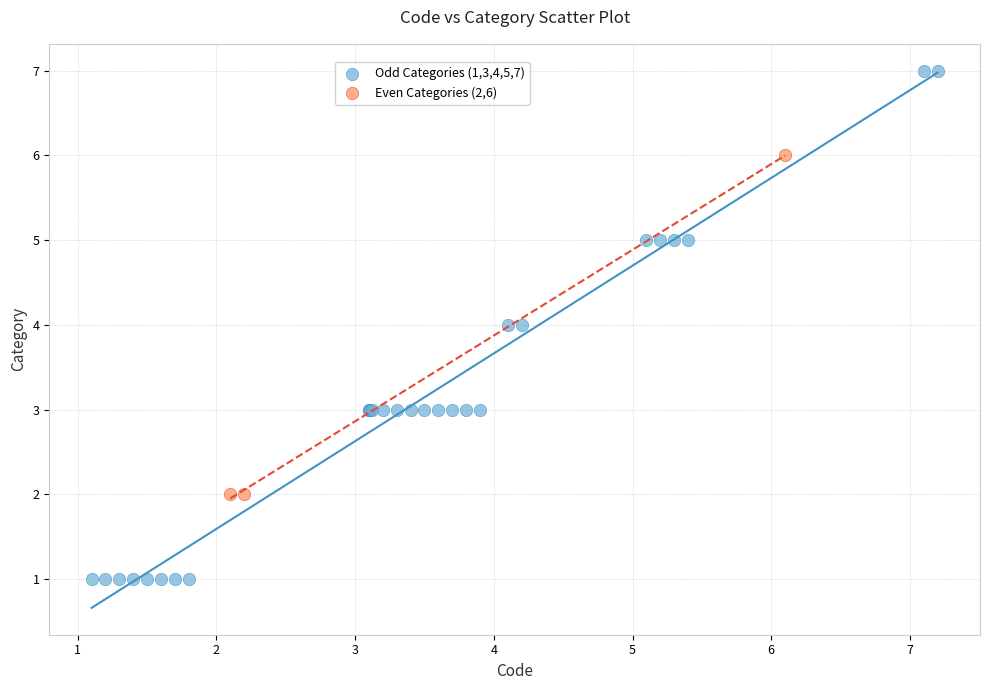

Which series has the widest spread of Y values?

Odd Categories (1,3,4,5,7)